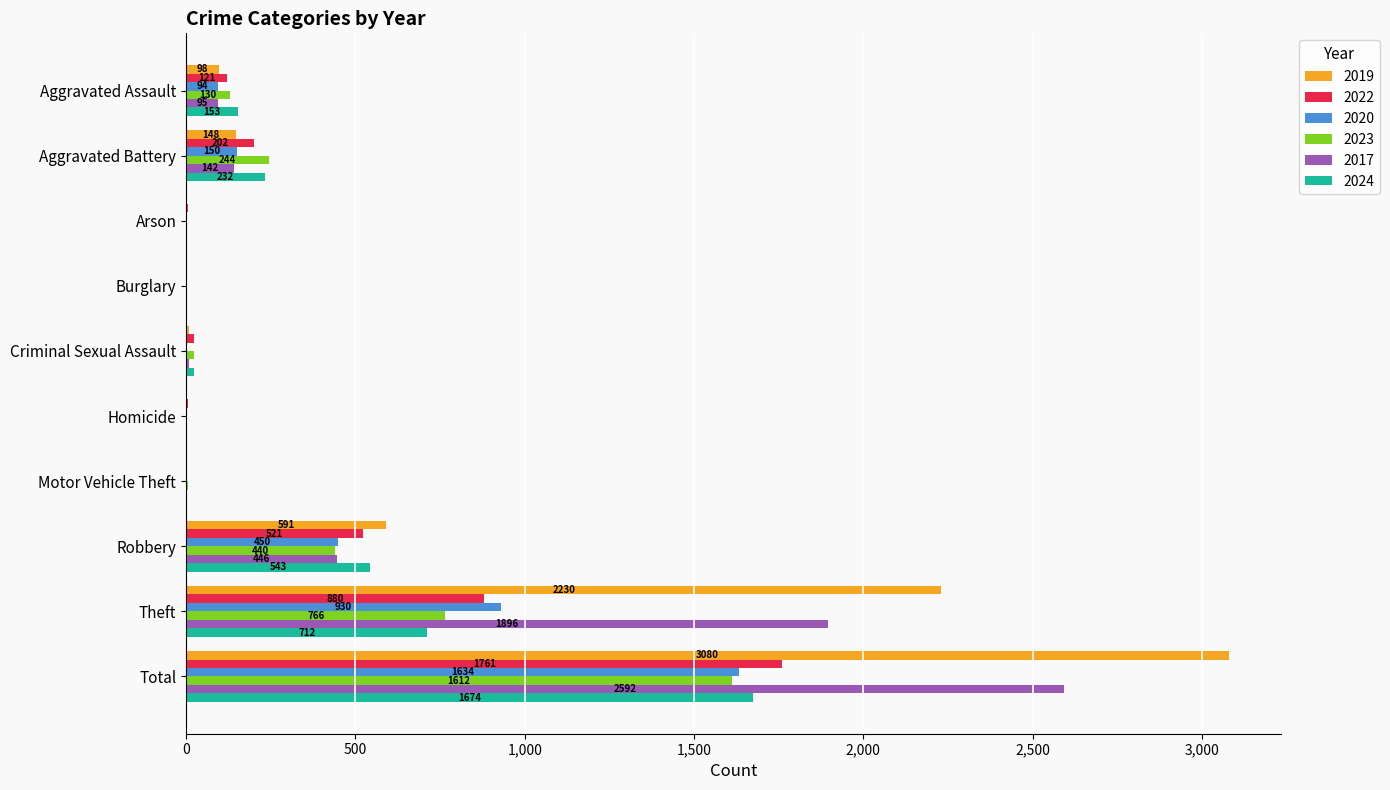

What is the sum of all 2020 values?

3268